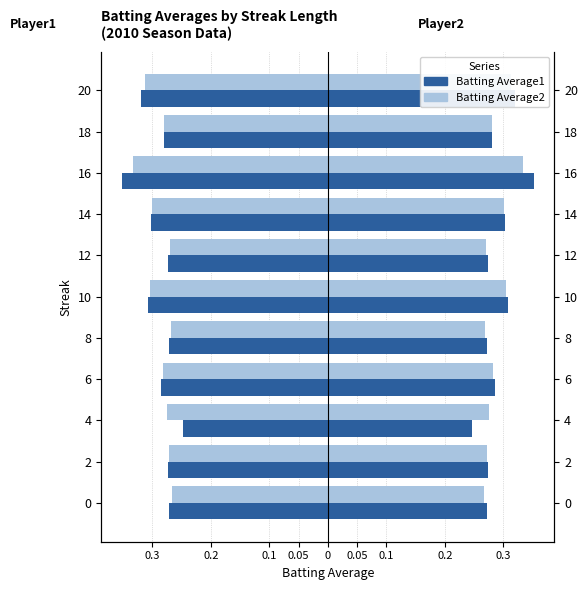

The value of Batting Average1 at 14 is -0.3. True or false?

True